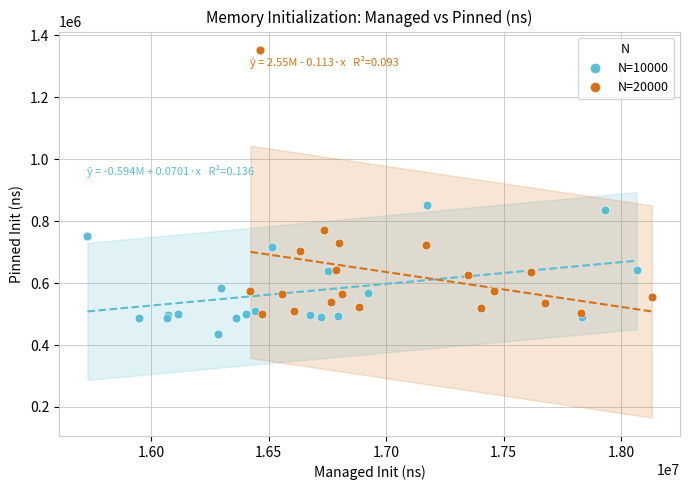

Which series reaches the minimum Y coordinate?

N=10000